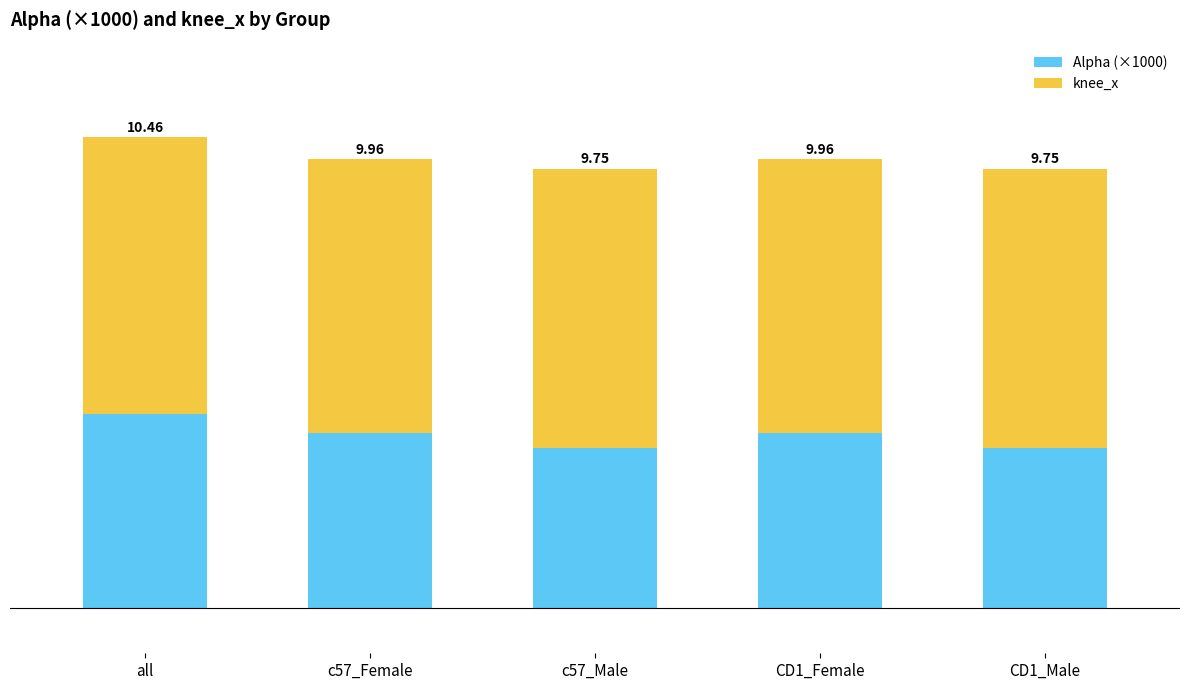

What is the sum of all Alpha (×1000) values?

19.2